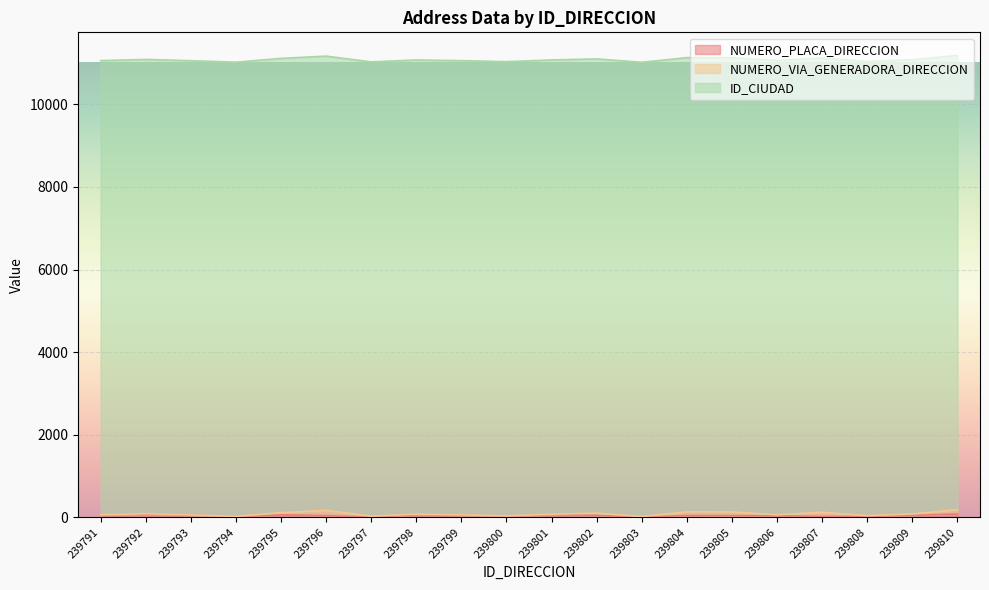

Is it true that NUMERO_VIA_GENERADORA_DIRECCION equals 28 at 239810?

False